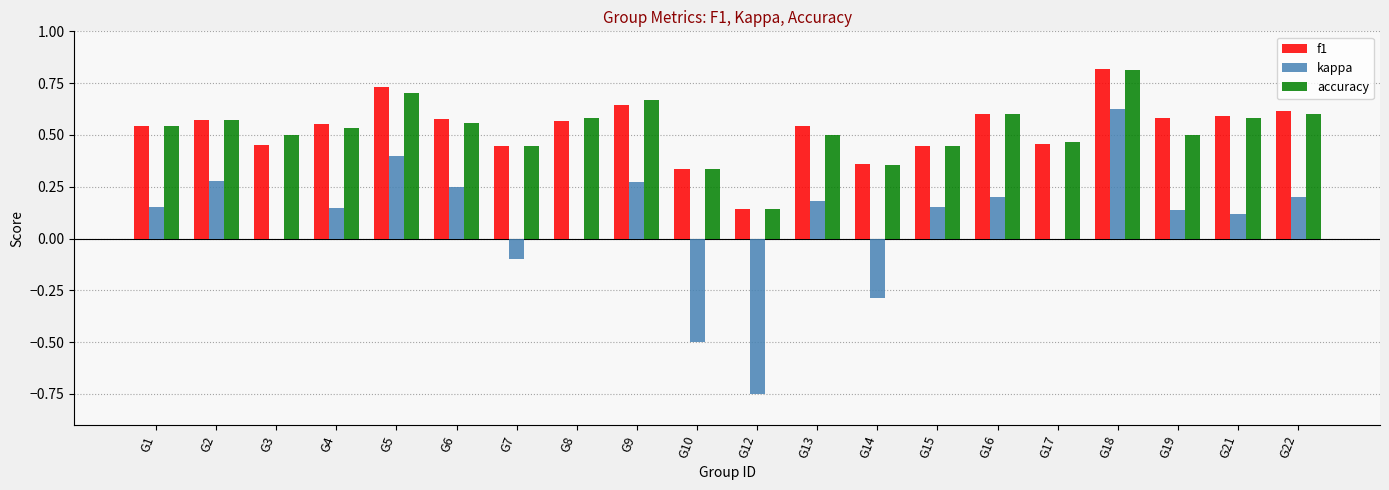

Count the number of categories in the chart.

20